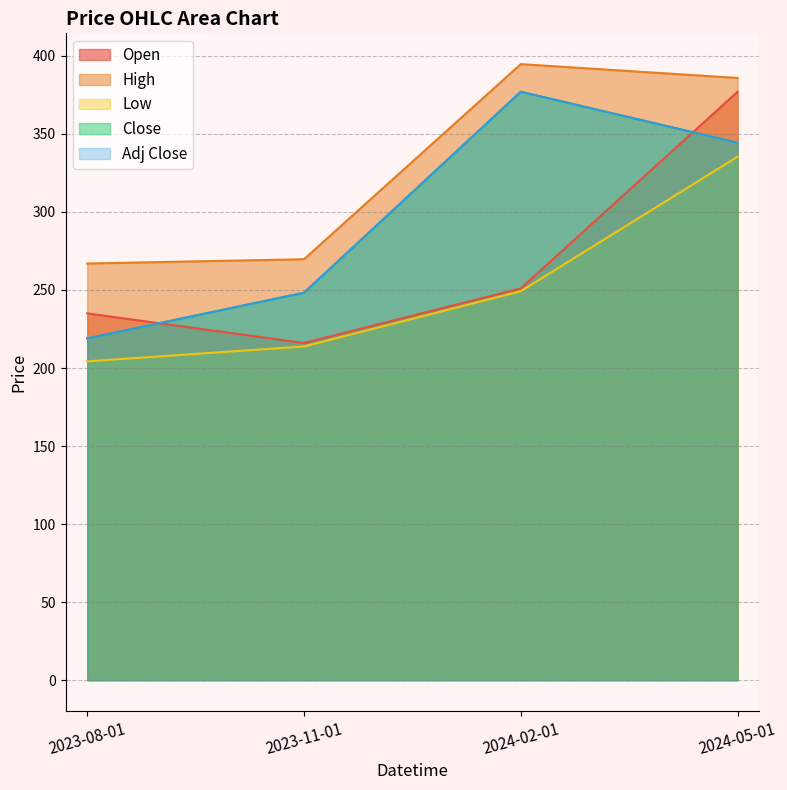

The value of Low at 2023-11-01 is 213.8. True or false?

True